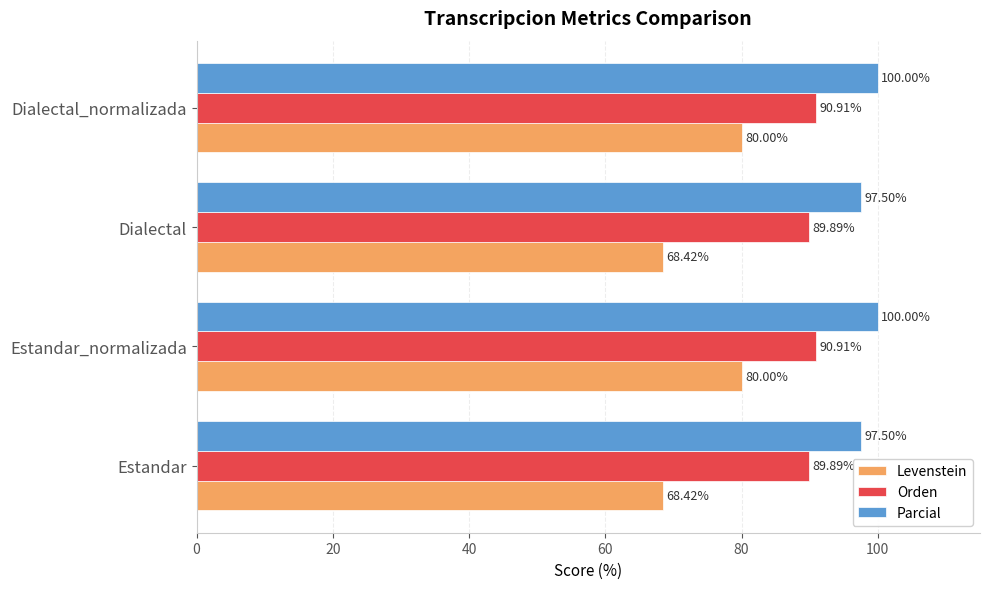

At how many categories does at least one series exceed 72?

4